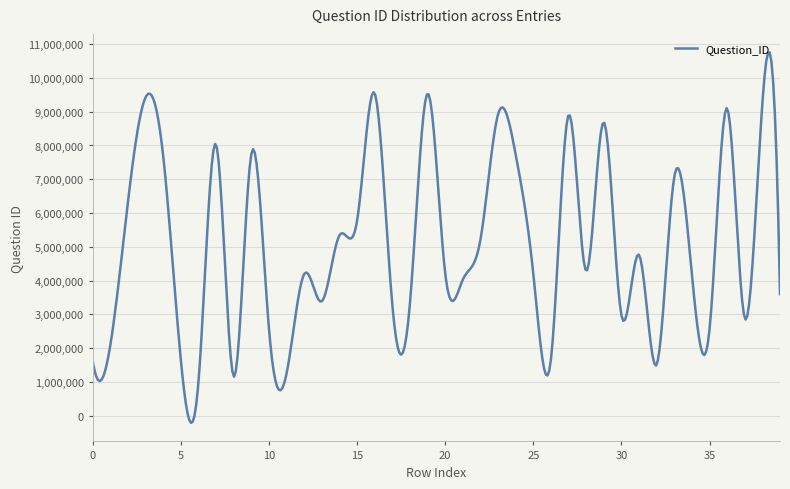

What is the greatest value displayed?

10756493.8